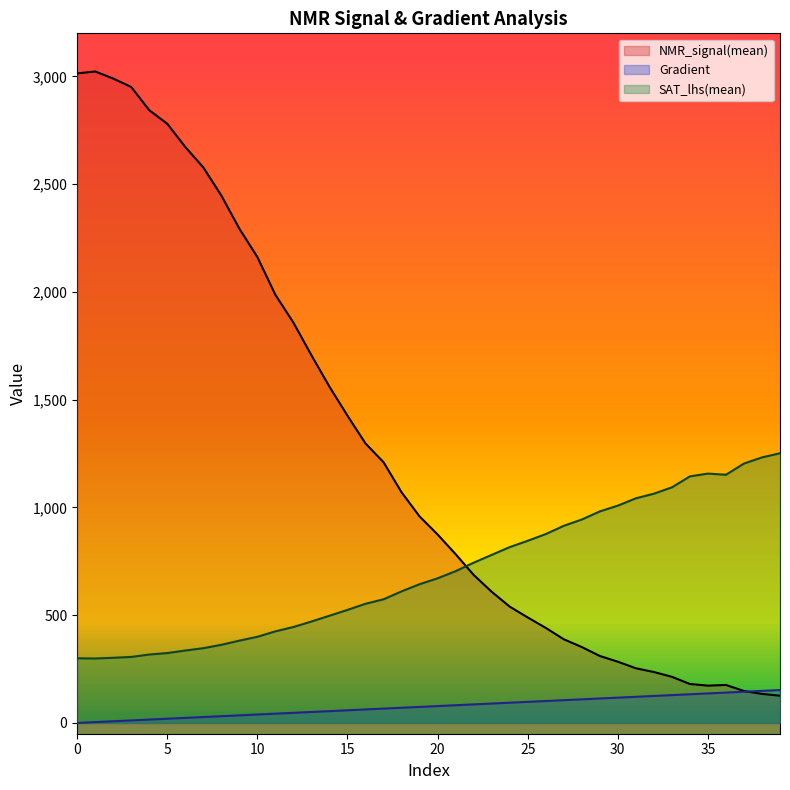

Which has a higher value, 17 or 24?

17